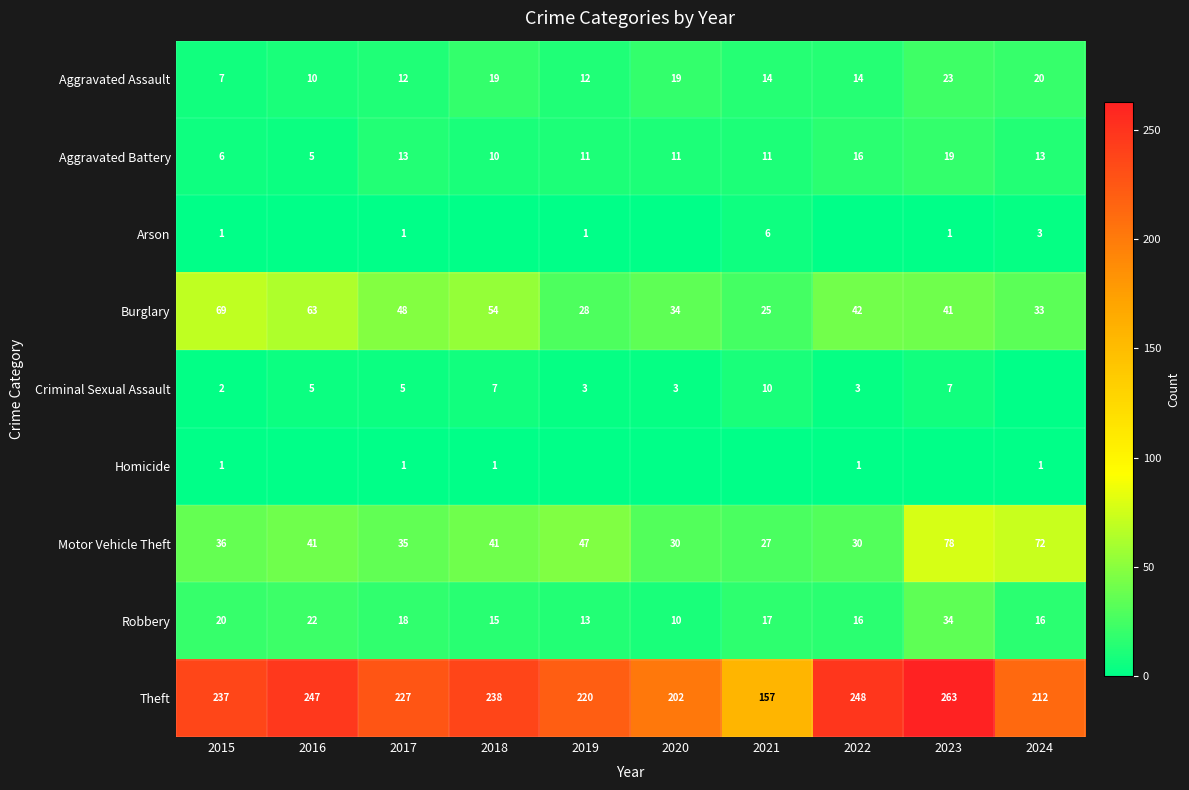

What is the difference between the Robbery values at 2018 and 2021?

2